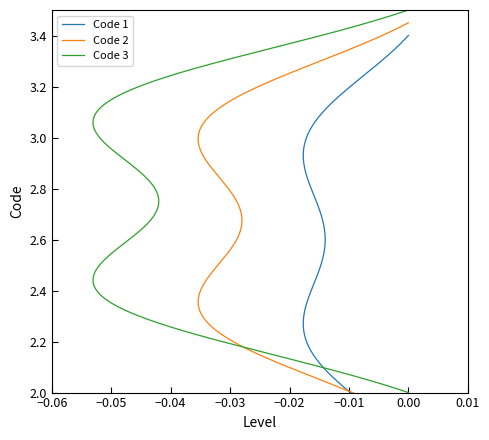

Where is the data nearest to the value 2?

1